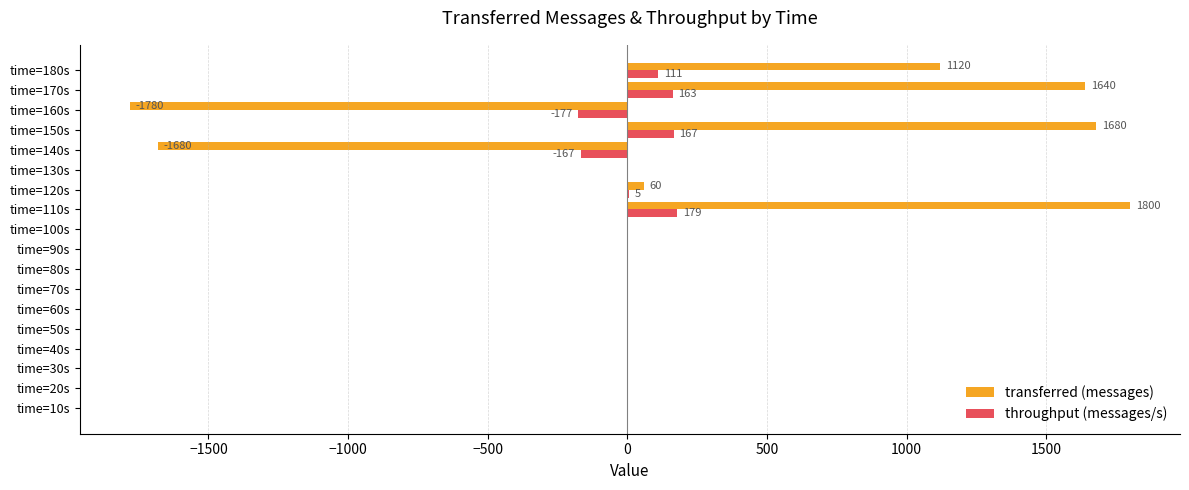

The value of throughput (messages/s) at time=50s is 241. True or false?

False